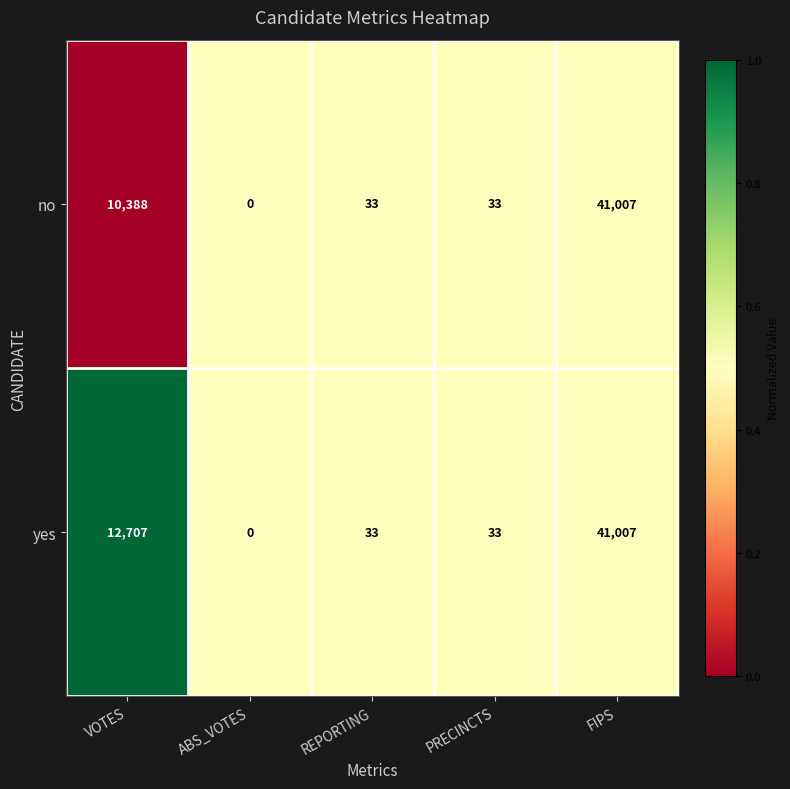

Is it true that no equals 41007 at FIPS?

True